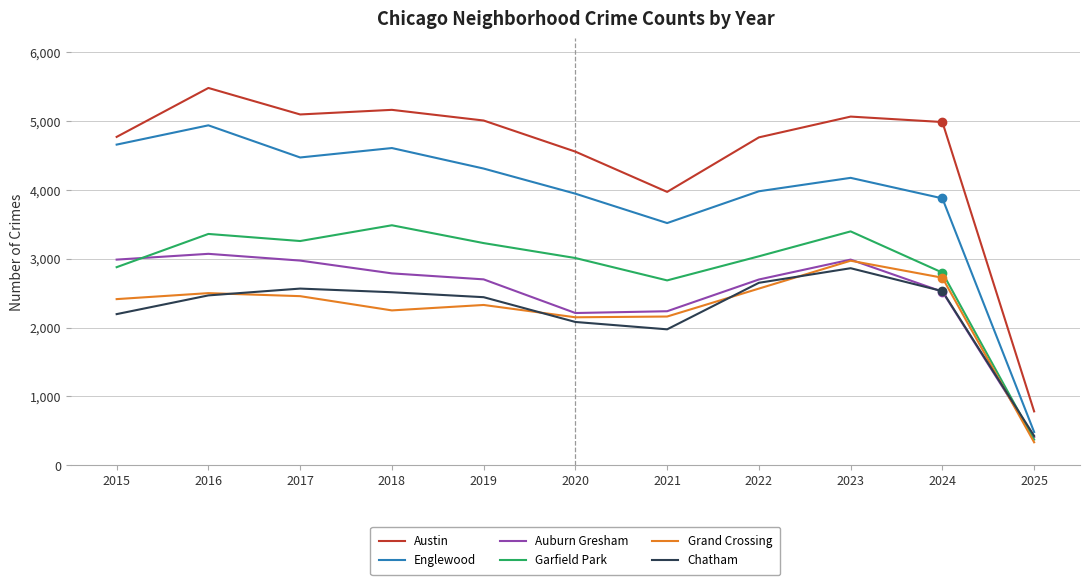

Is the value of Englewood at 2017 greater than the value of Chatham at 2015?

Yes